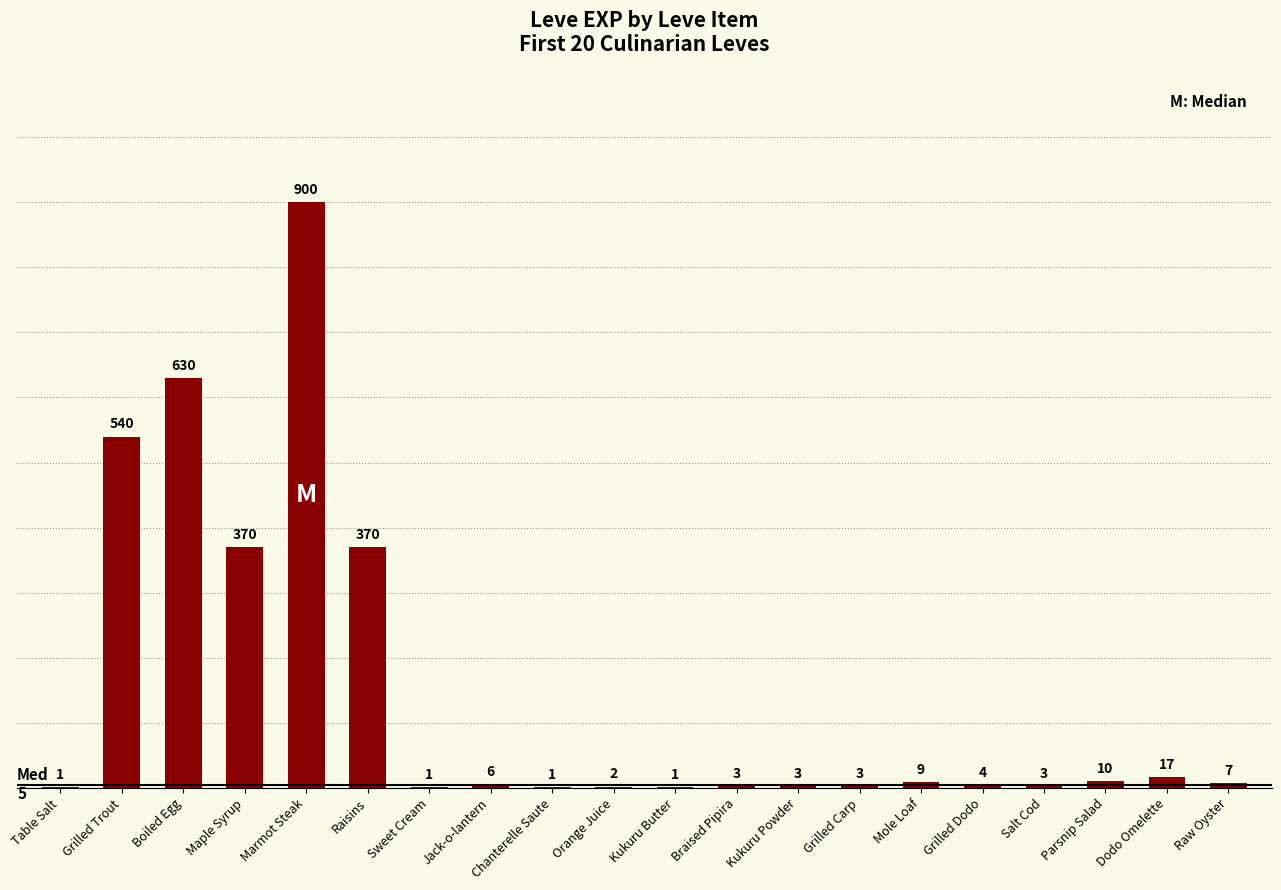

What is the approximate value at Kukuru Powder?

3